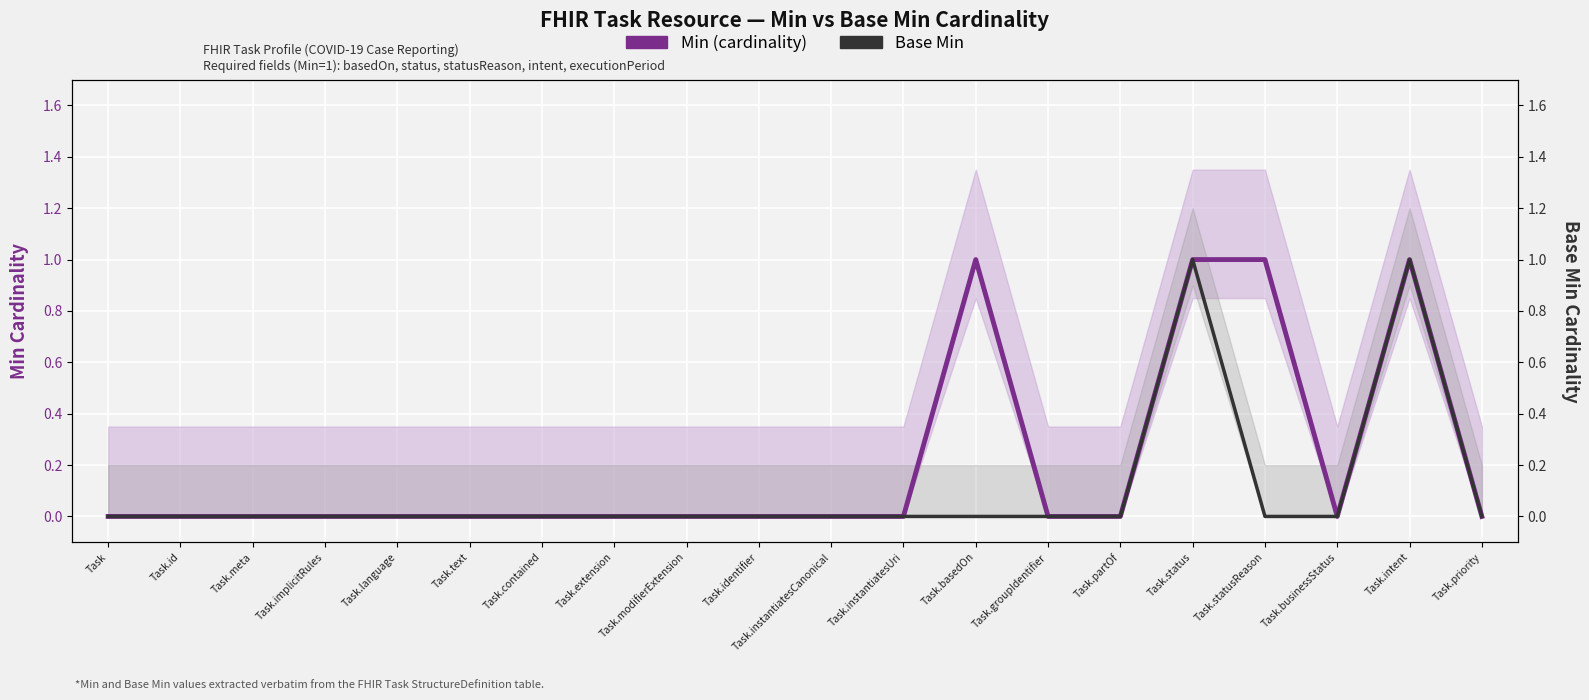

List the series in order of their peak value, lowest first.

Min (cardinality), Base Min